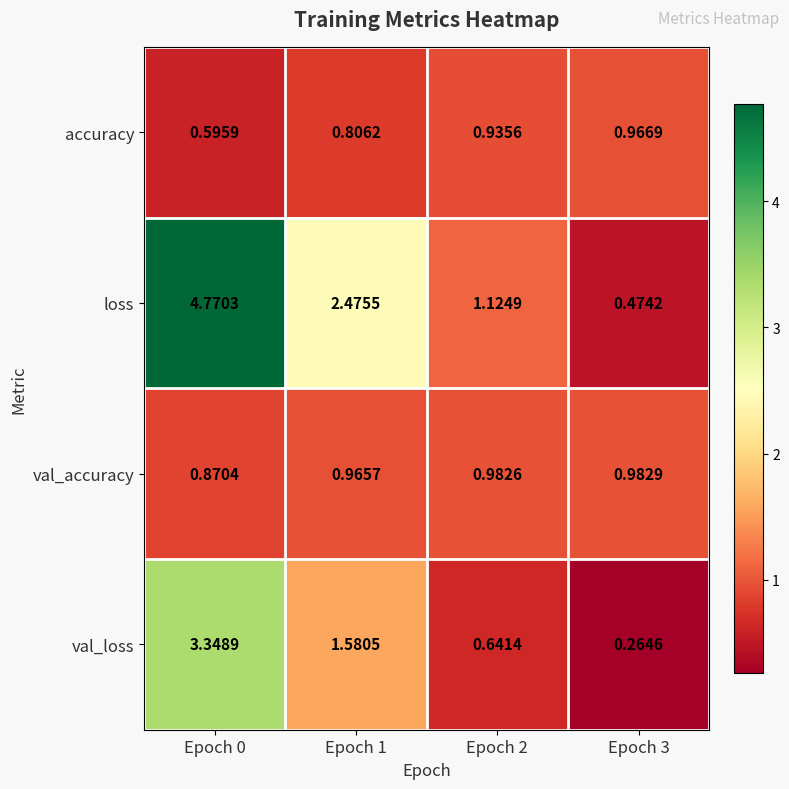

List the series in order of their peak value, highest first.

loss, val_loss, val_accuracy, accuracy